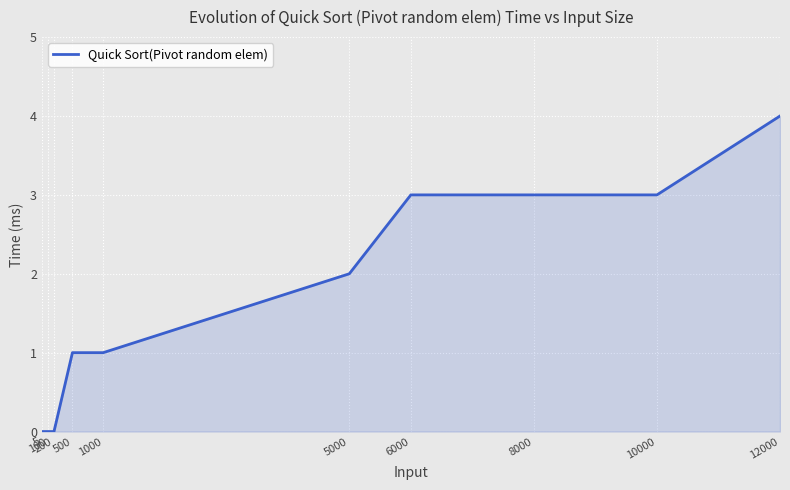

Count the values in the range 0 to 3.

9